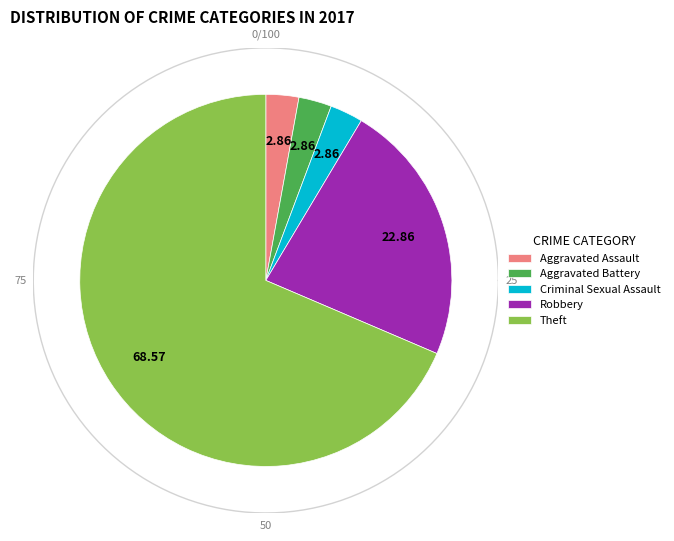

What is the largest slice in the pie chart?

Theft